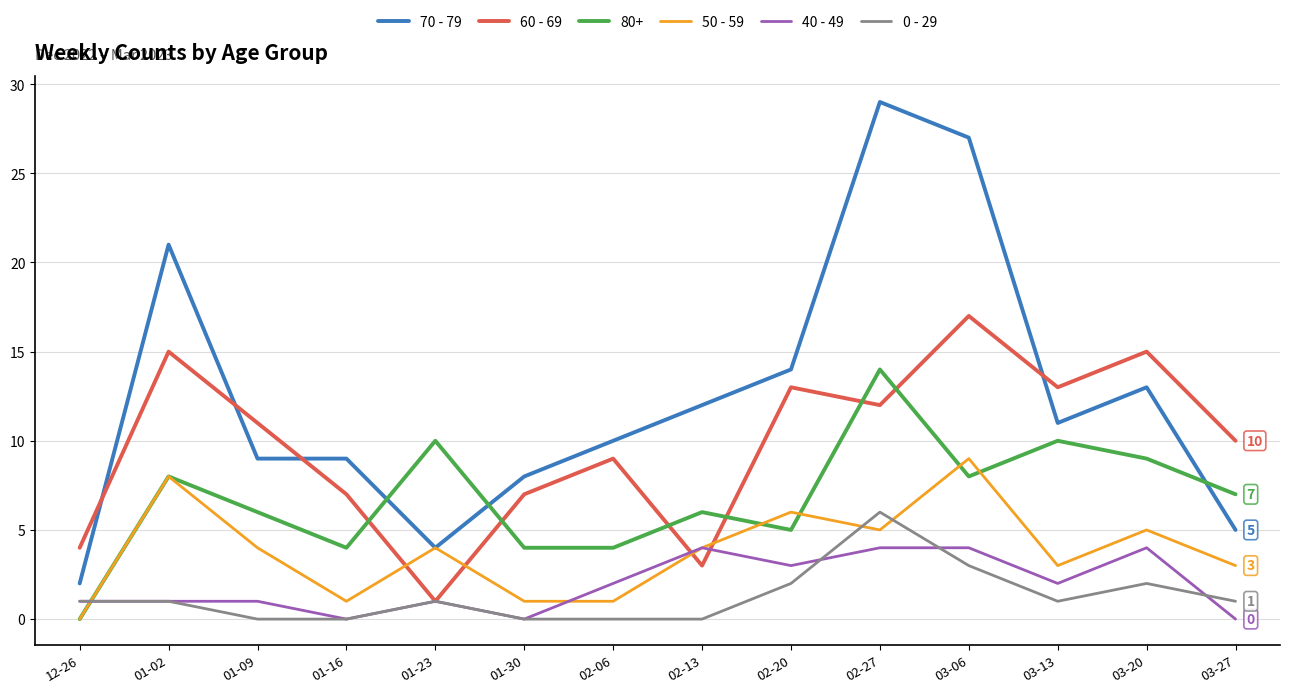

Which series changed the most between 02-06 and 03-13?

80+